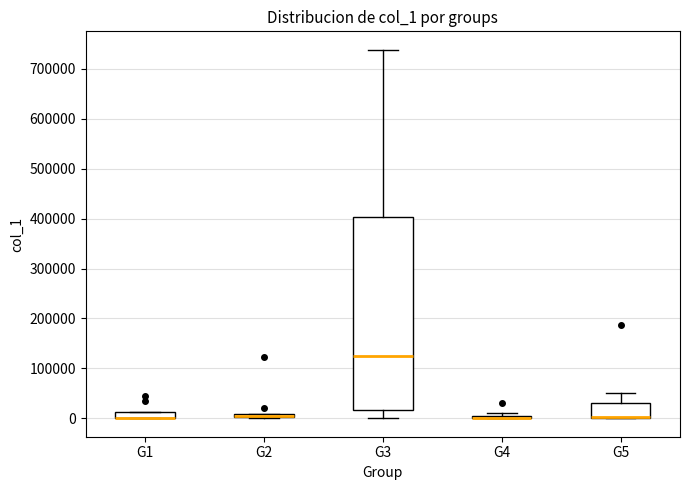

Which box is the tallest, from its lower edge to its upper edge?

G3